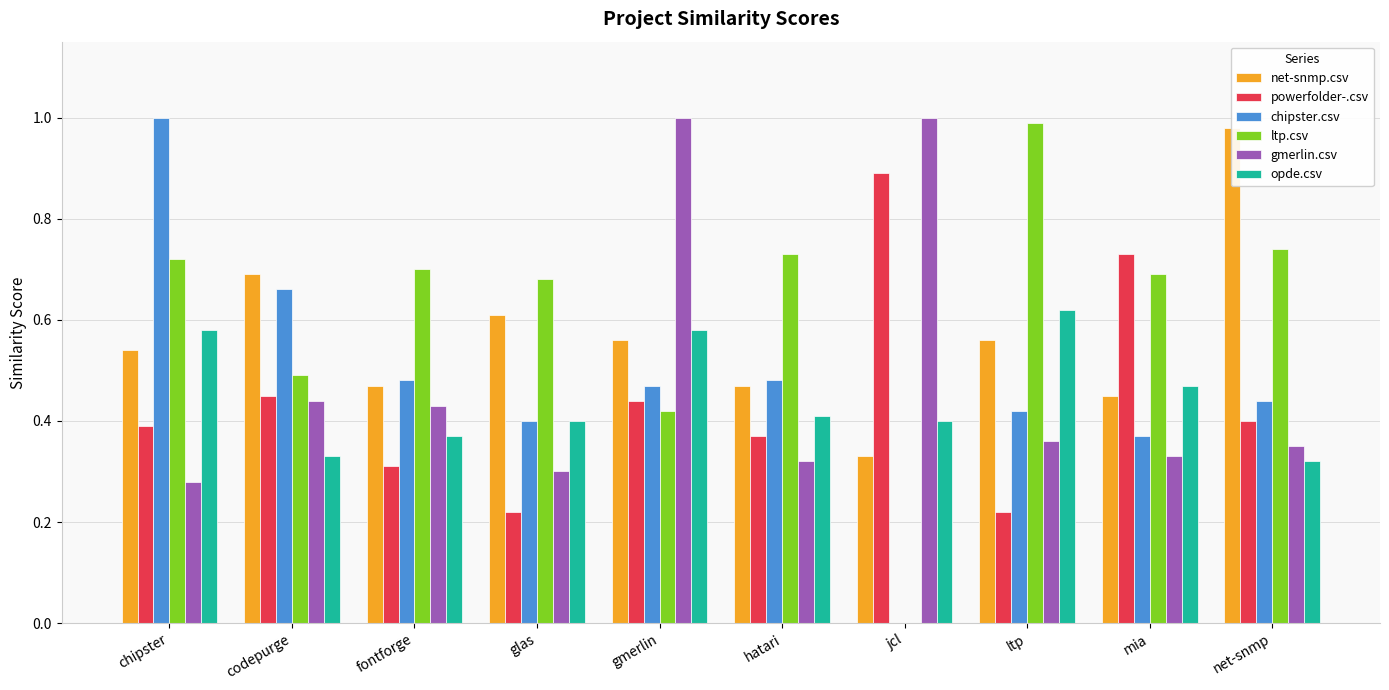

At which category is the sum across all series the highest?

chipster